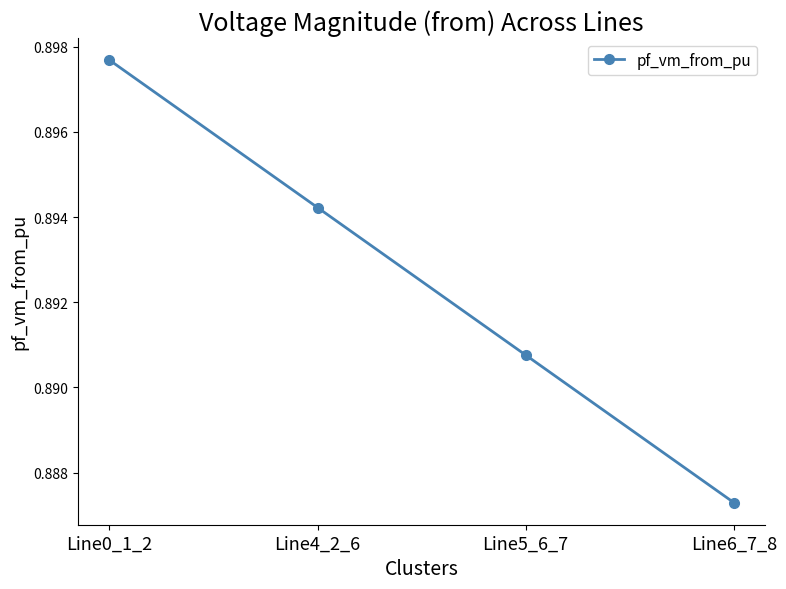

At which label is the value closest to 0?

Line6_7_8